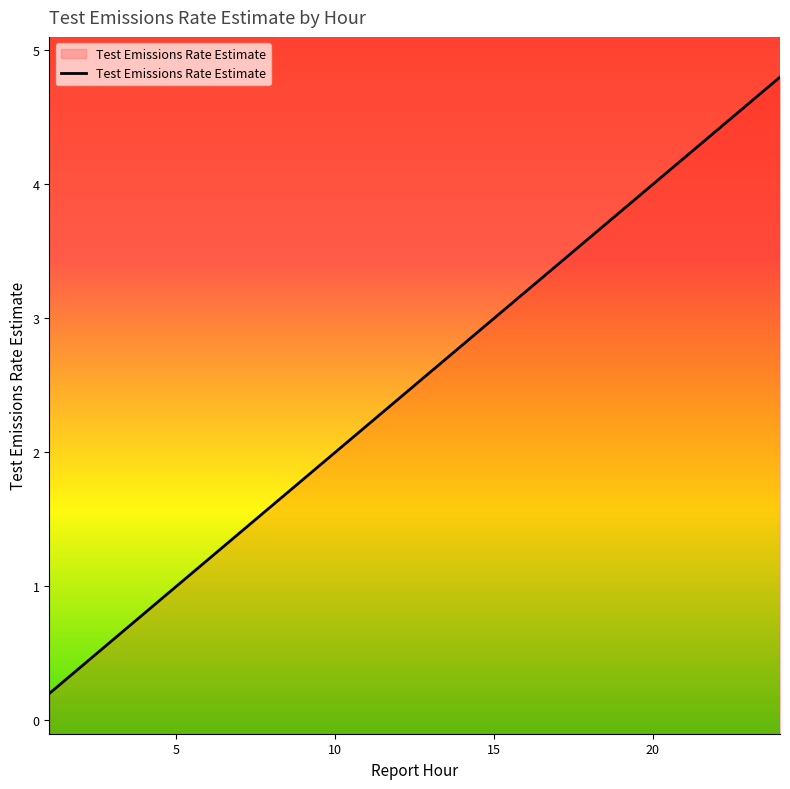

What is the difference between the maximum and minimum values?

4.6